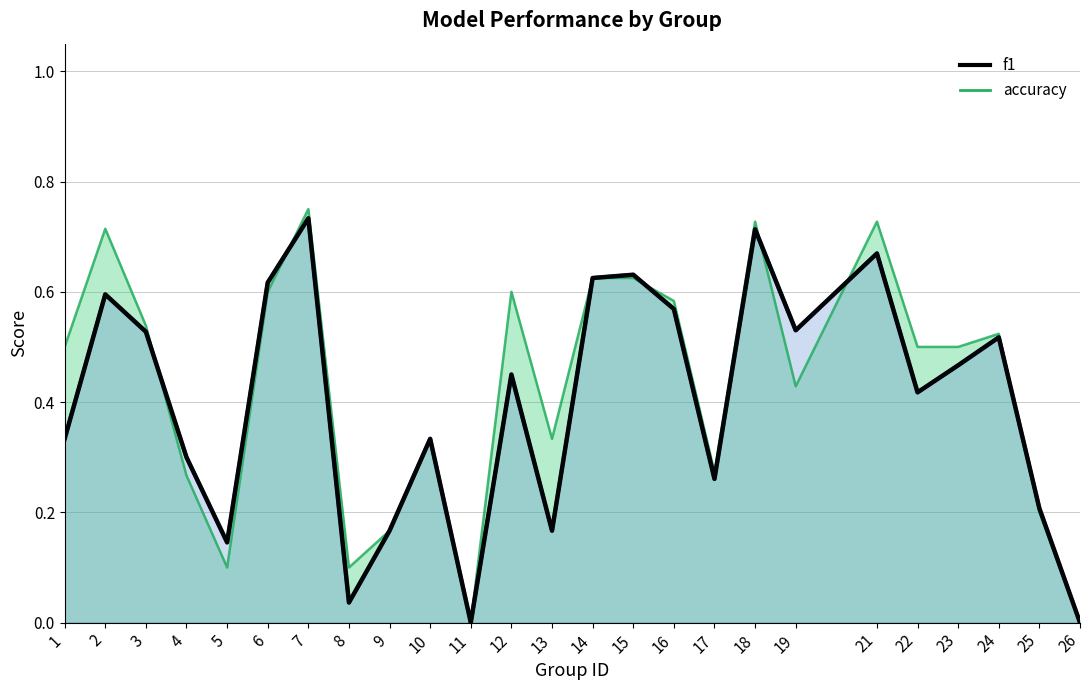

Rank the categories by value from lowest to highest.

11, 26, 8, 5, 9, 13, 25, 17, 4, 1, 10, 22, 12, 23, 24, 3, 19, 16, 2, 6, 14, 15, 21, 18, 7